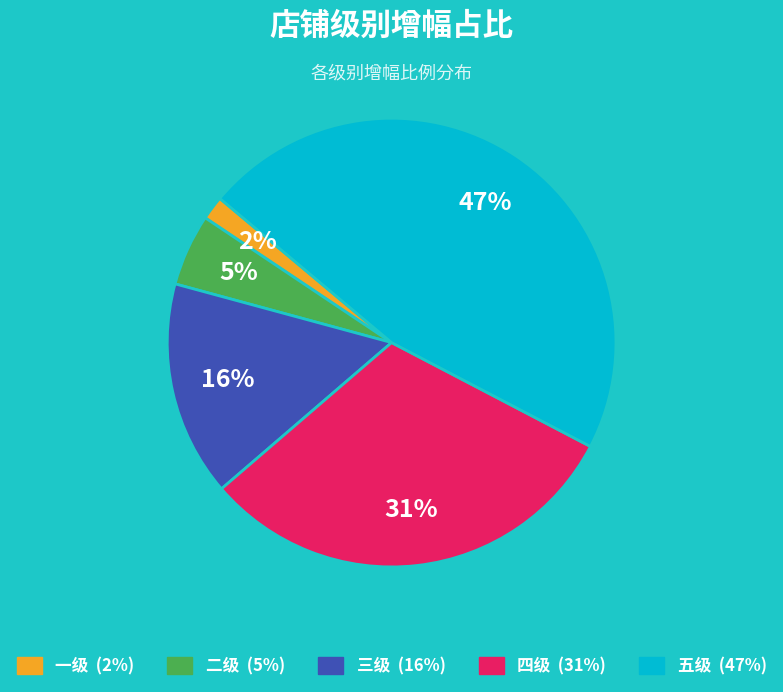

Which category has the biggest portion of the pie?

五级